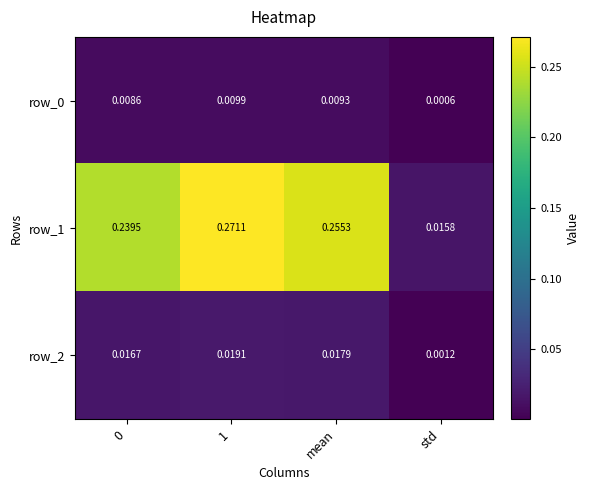

Where is row_2 nearest to the value 0?

std